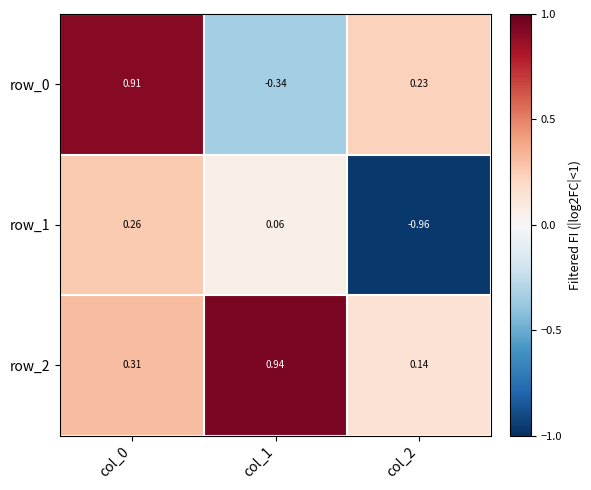

Where is row_2 nearest to the value 0?

col_2